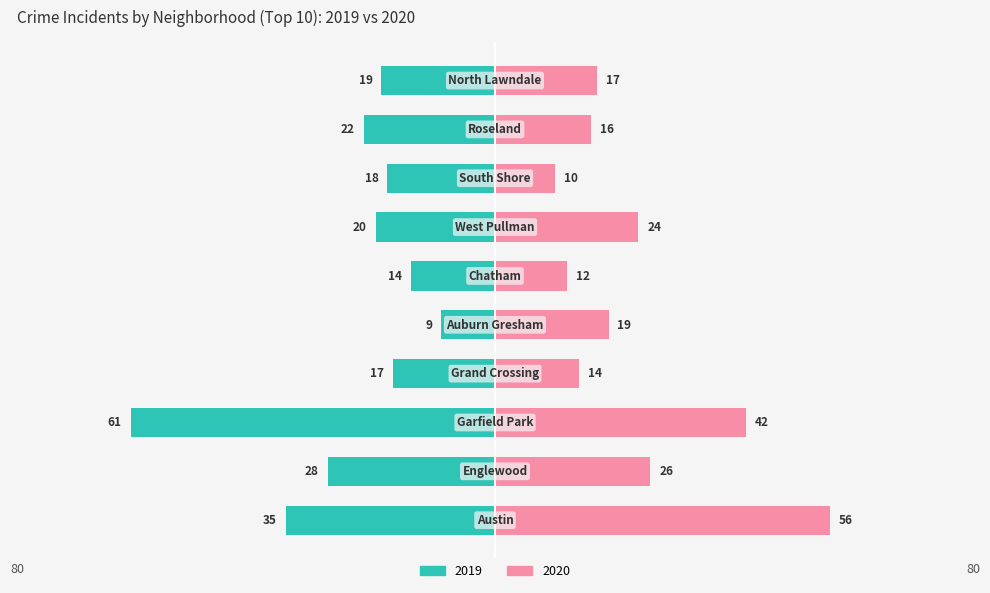

What position from the right is Austin?

10